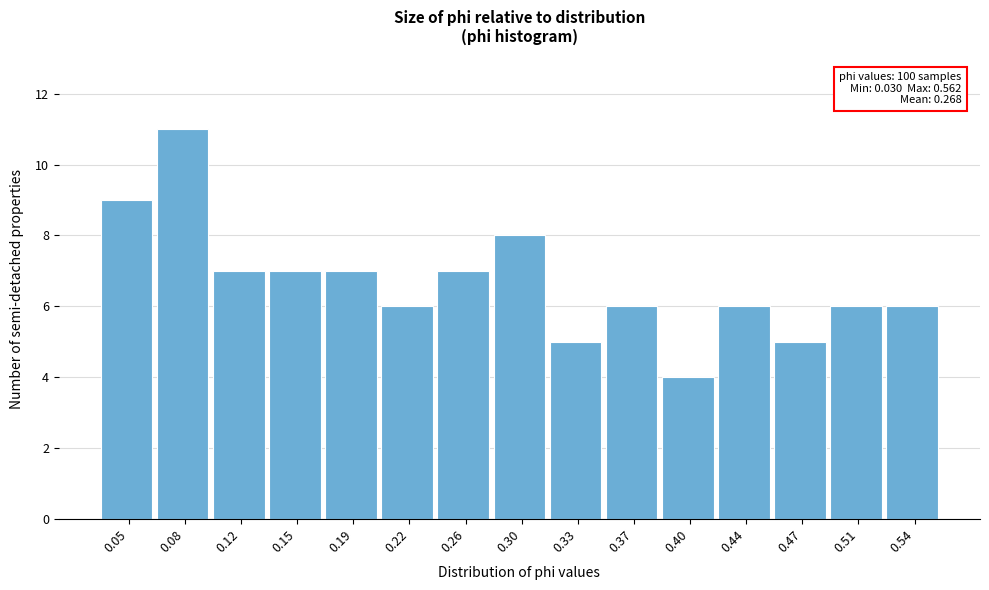

Over which range of the x-axis is the bar tallest?

0.065 to 0.100